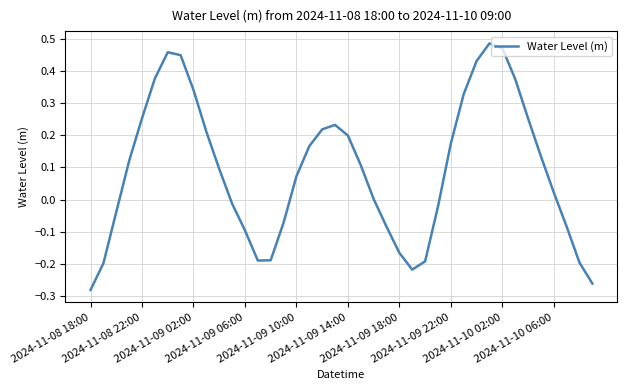

What is the difference between the maximum and minimum values?

0.8